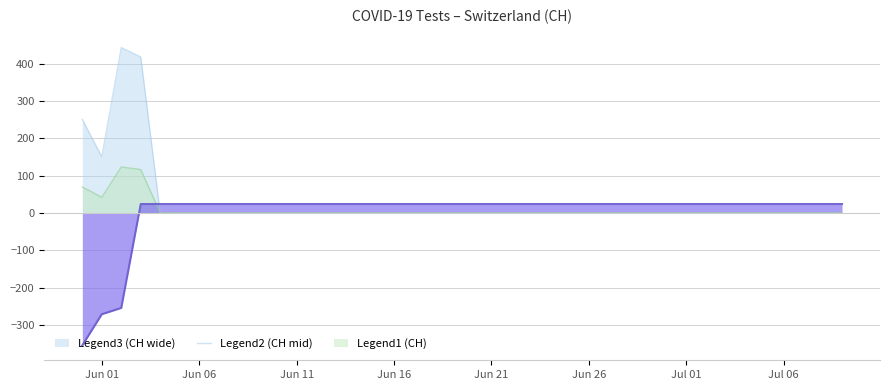

Which category has the lowest value across all series?

2020-05-31